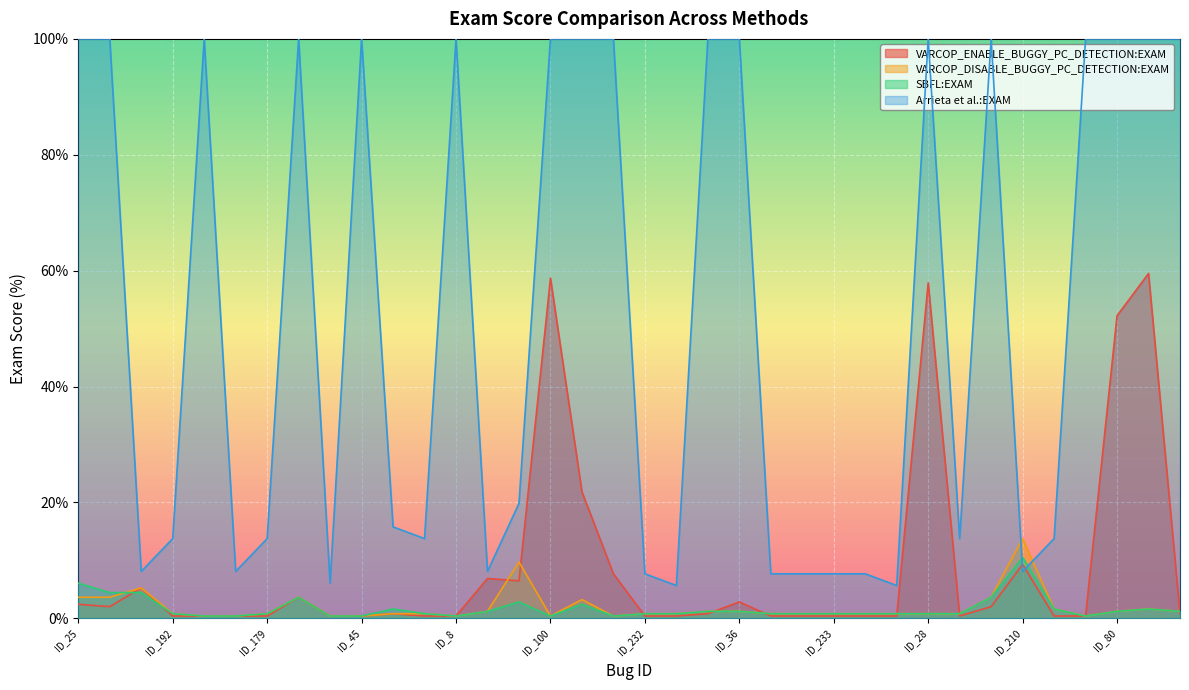

How many interior local peaks does the VARCOP_DISABLE:EXAM series have?

6